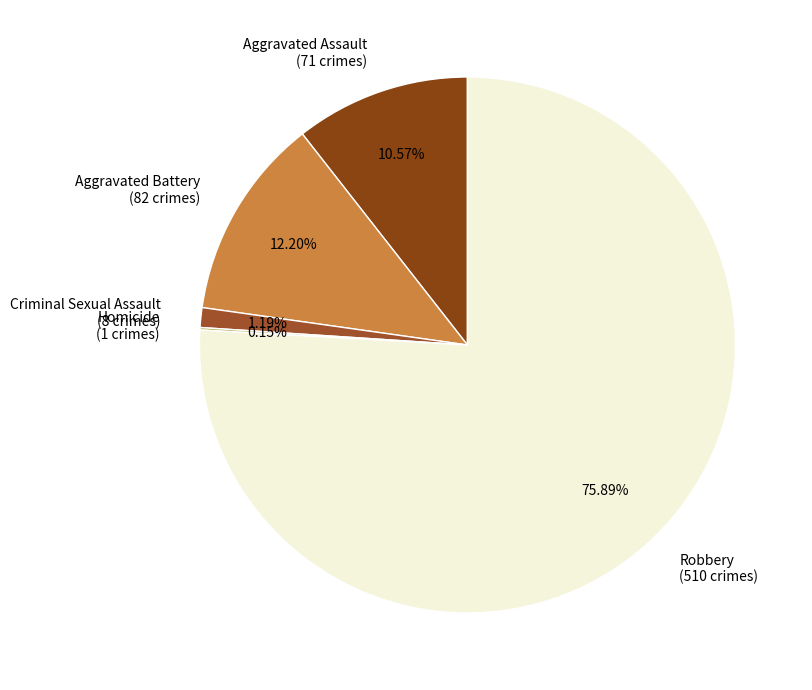

What is the majority slice?

Robbery